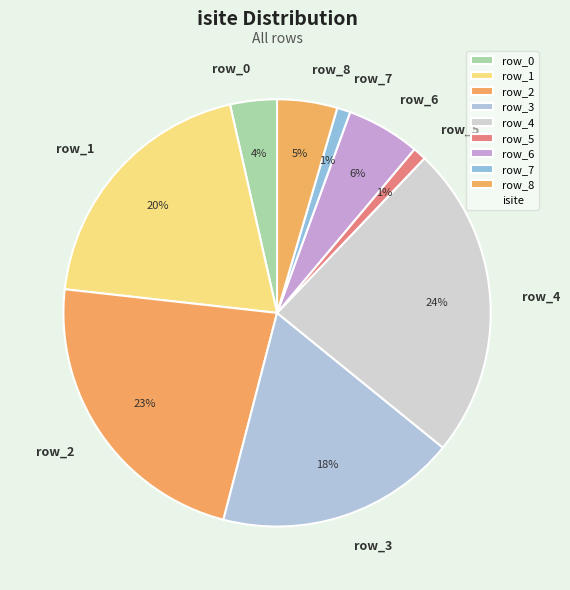

How many segments does this pie chart have?

9